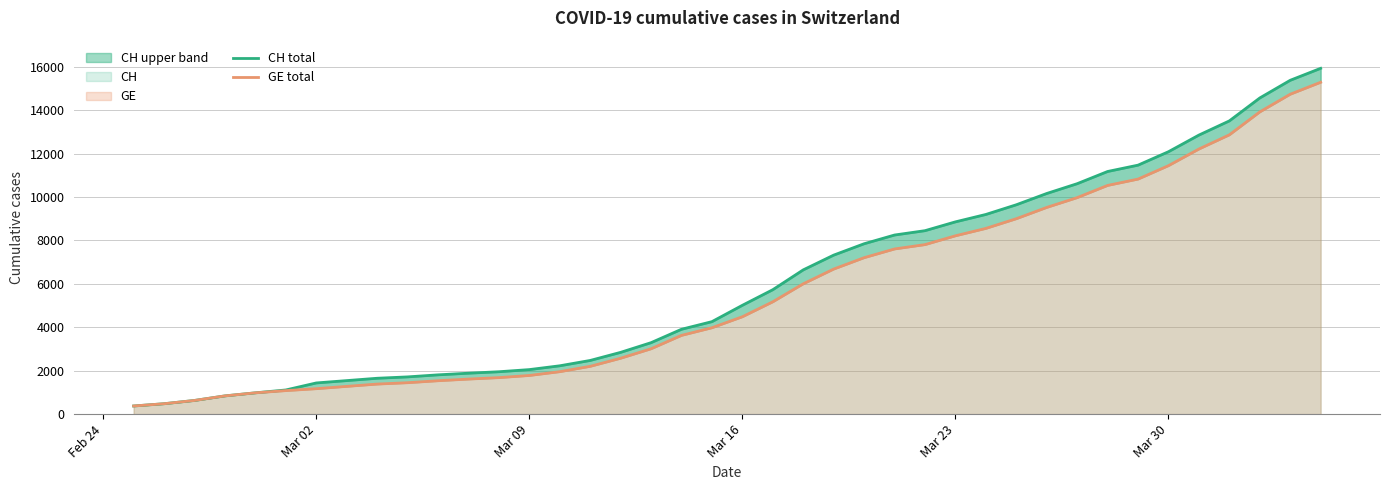

What is the maximum value shown in the chart?

15926